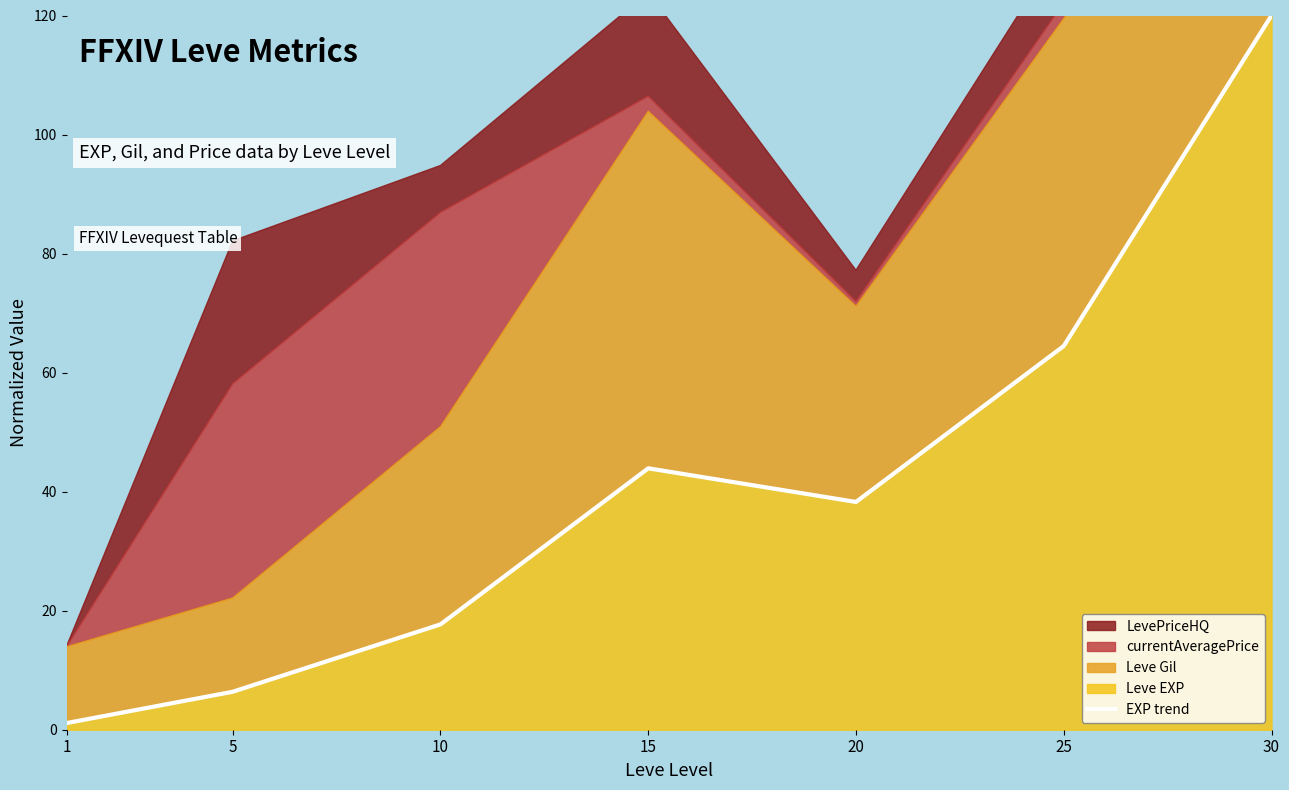

List the labels in order of value, largest first.

30, 25, 15, 20, 10, 5, 1